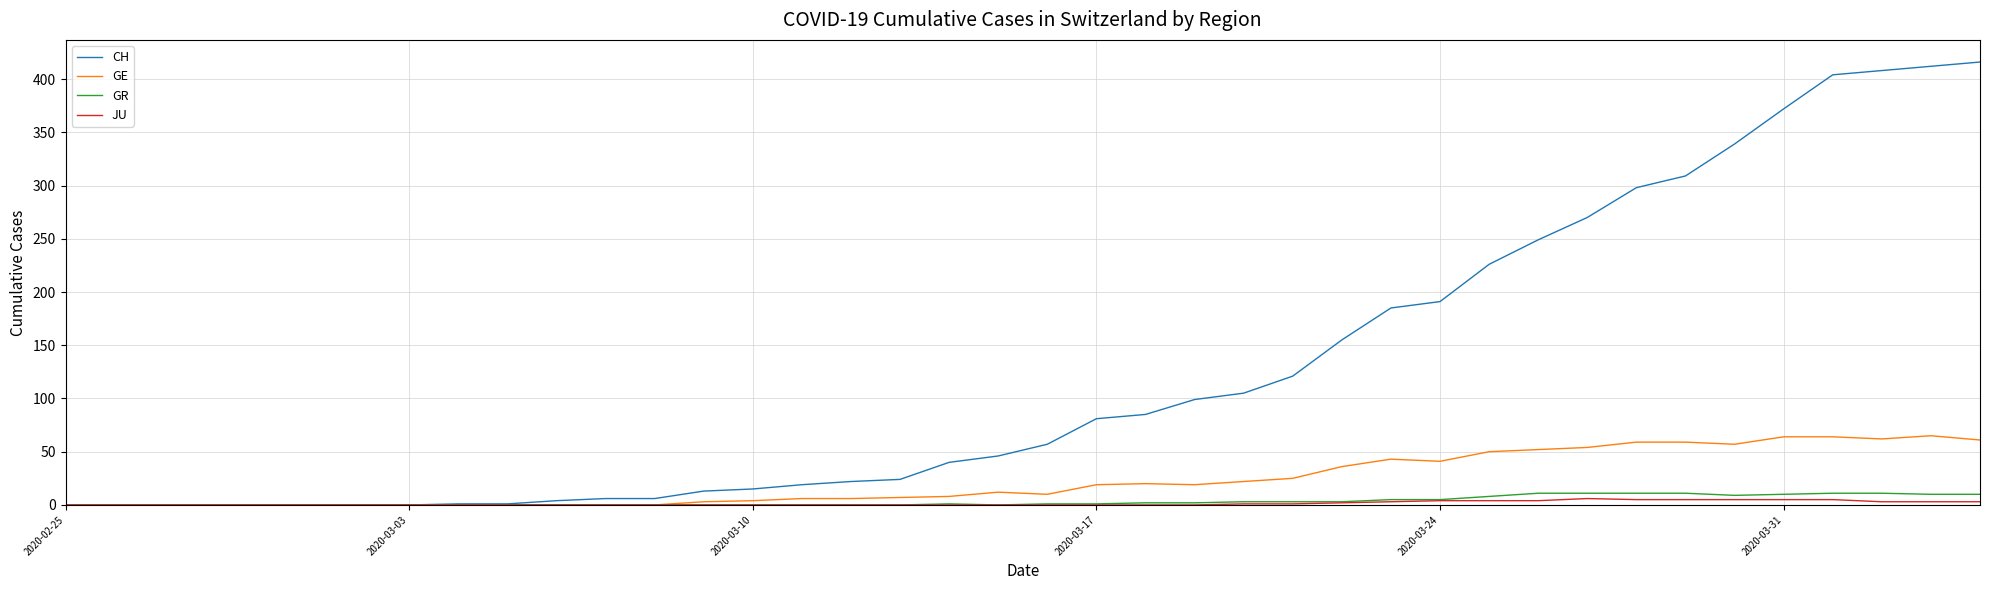

Which series has the largest range (max minus min)?

CH